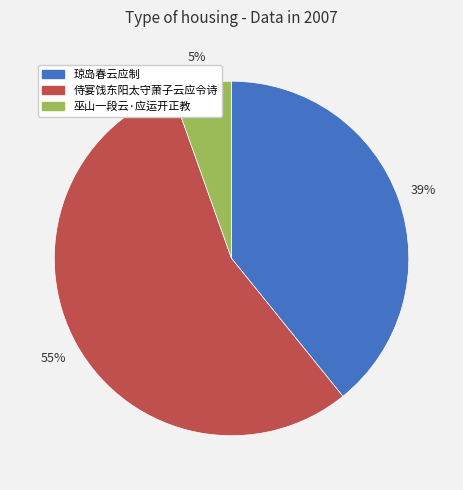

Between 侍宴饯东阳太守萧子云应令诗 and 琼岛春云应制, which is larger?

侍宴饯东阳太守萧子云应令诗